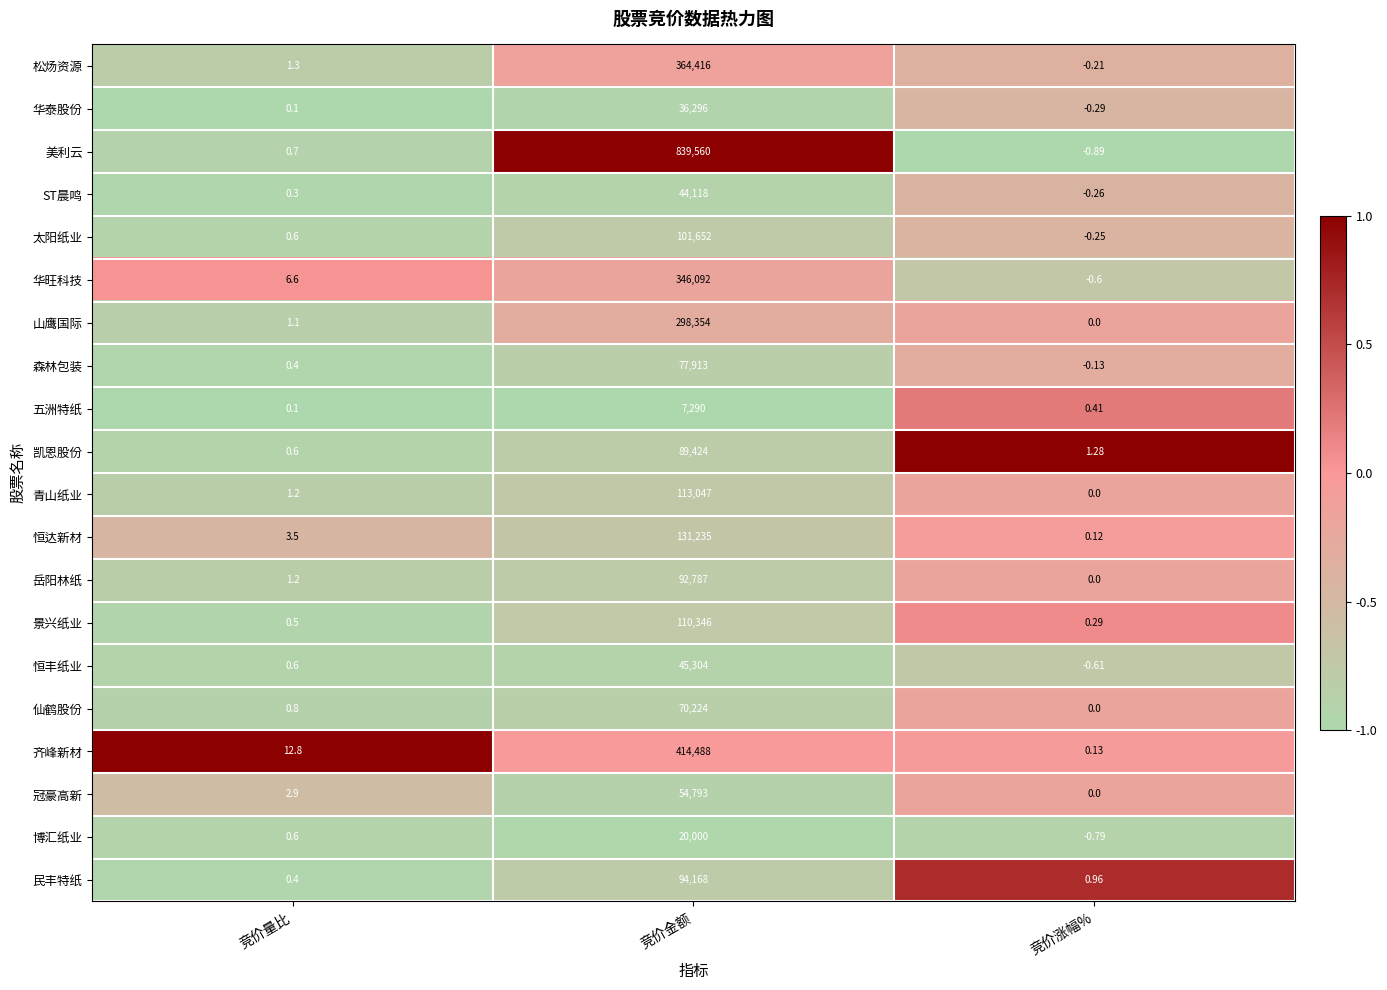

Between 竞价金额 and 竞价涨幅%, which series saw the biggest shift?

美利云